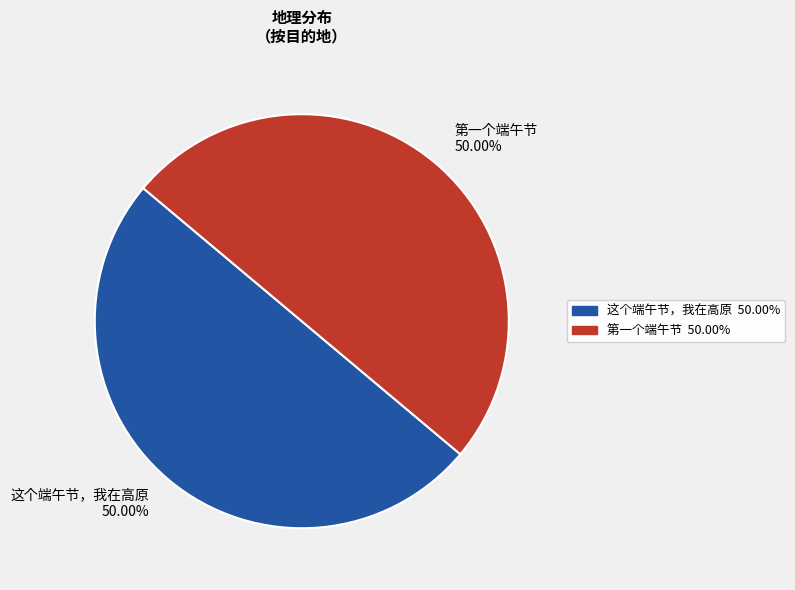

Approximately how many times larger is the value at 这个端午节，我在高原 compared to 第一个端午节?

1.0